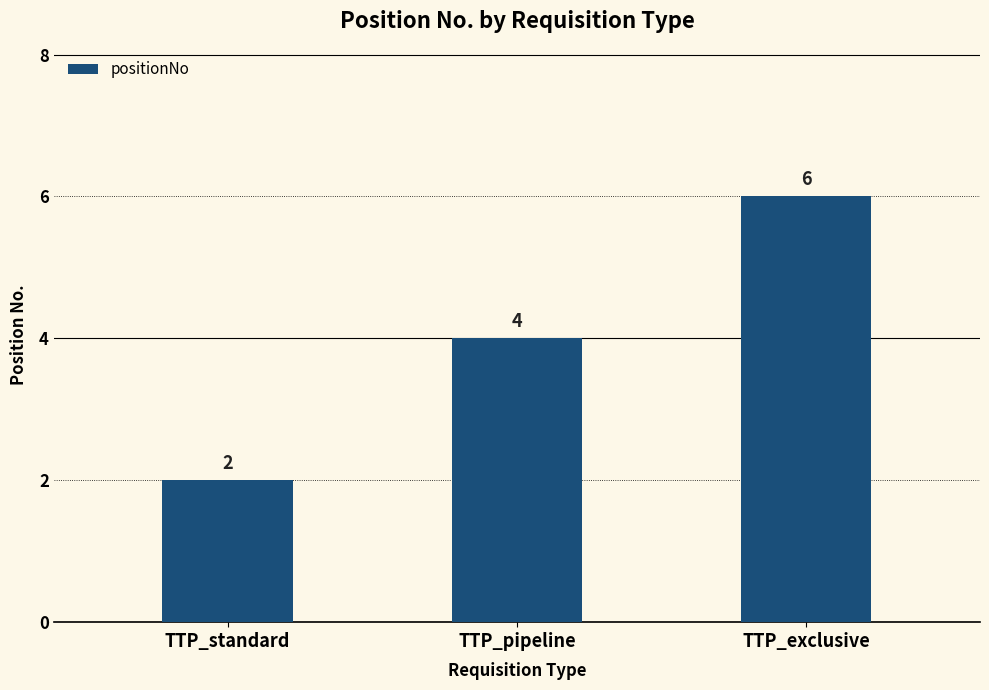

Reading left to right, list all the values displayed in this chart.

TTP_standard=2	TTP_pipeline=4	TTP_exclusive=6